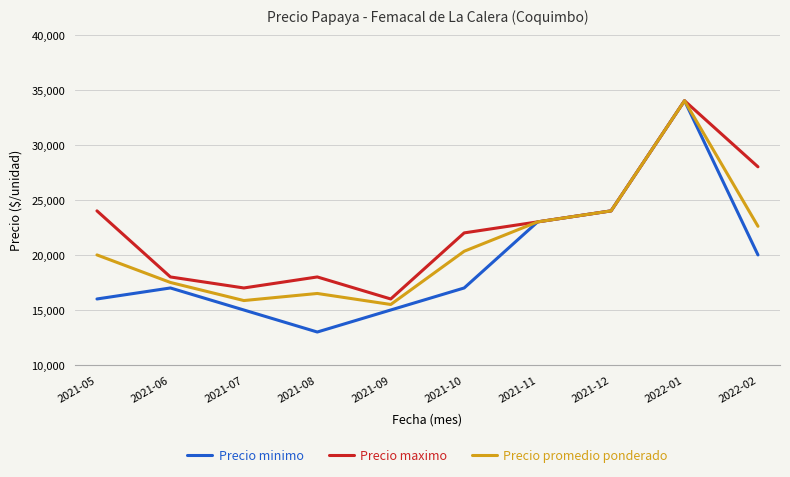

Is it true that Precio maximo equals 31250 at 2021-11?

False